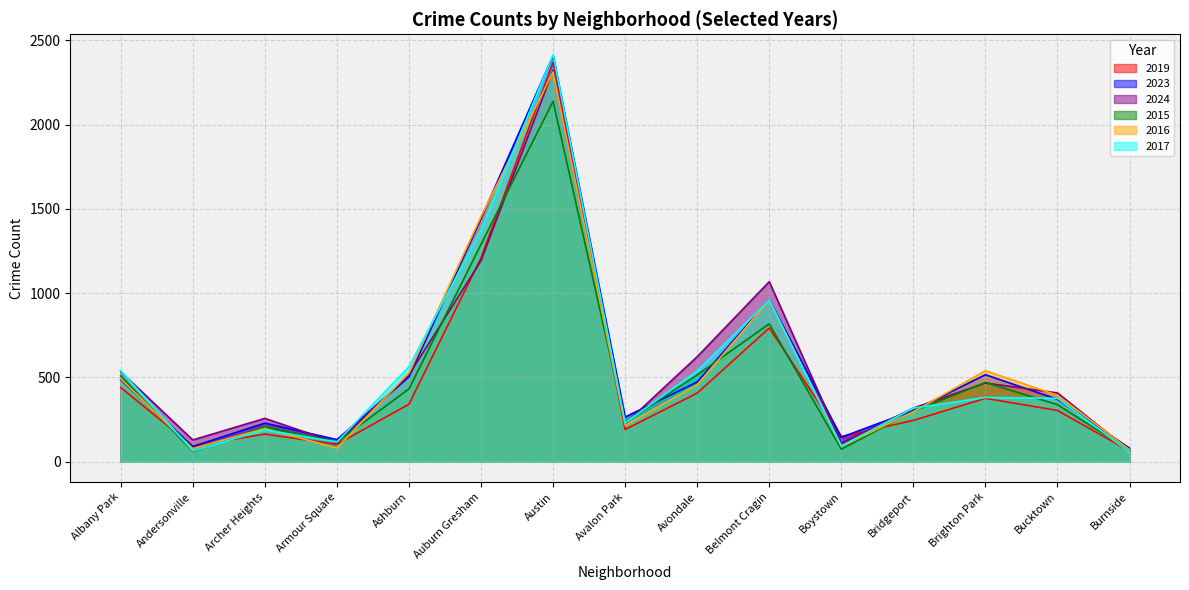

True or false: 2016 has a value of 959 at Belmont Cragin.

True